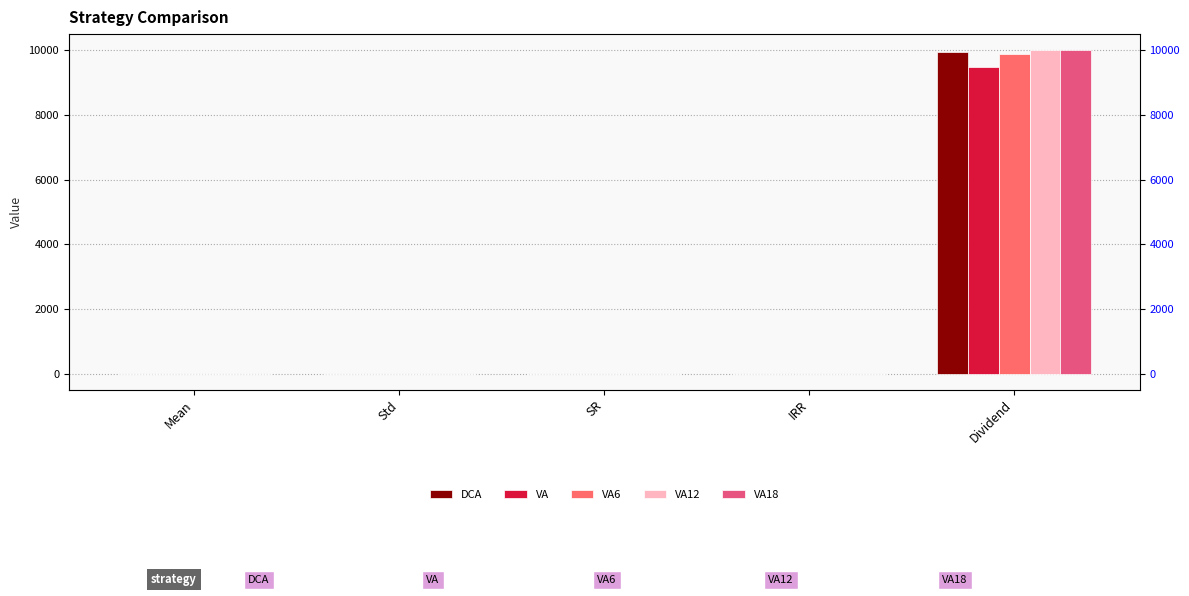

Count the number of data series in this chart.

5